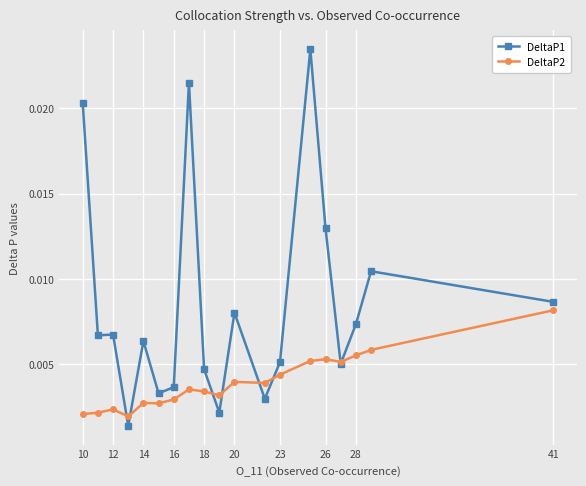

True or false: DeltaP2 and DeltaP1 cross at least once.

True